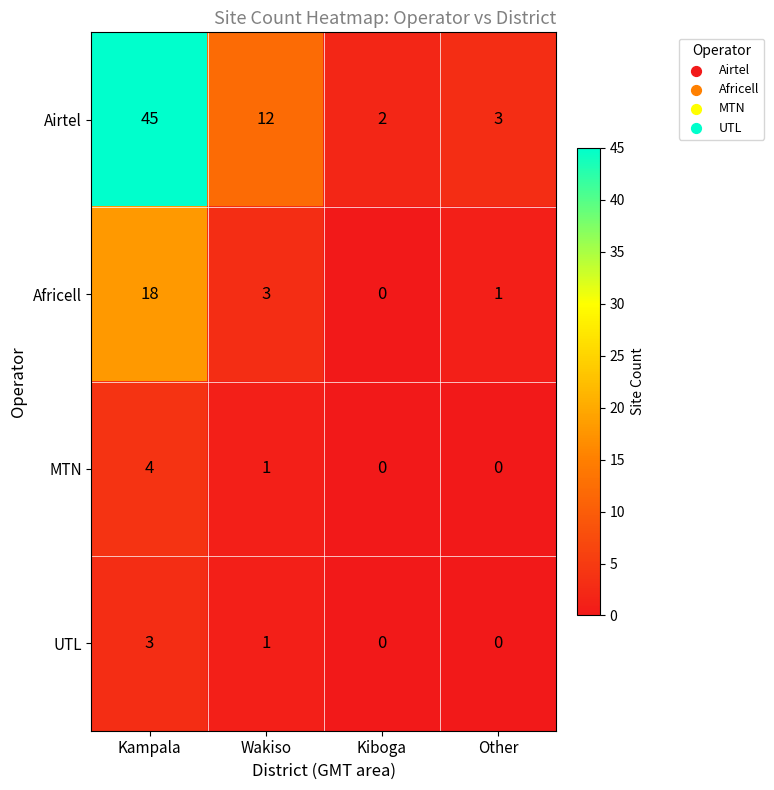

Rank the categories by Africell value from lowest to highest.

Kiboga, Other, Wakiso, Kampala